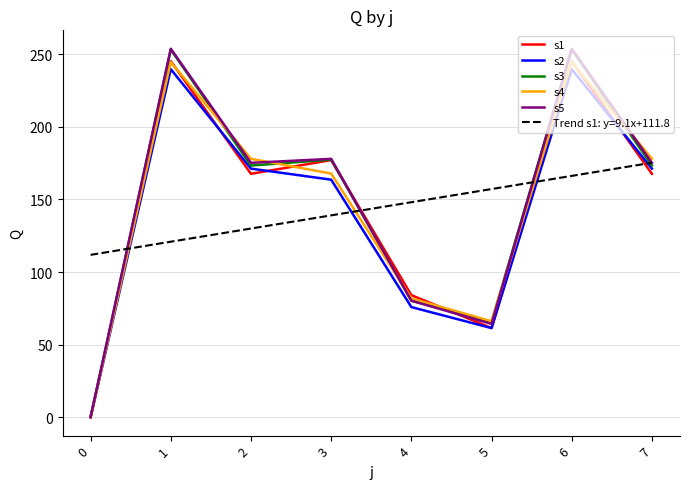

What are all the series names shown in the legend?

s1, s2, s3, s4, s5, Trend s1: y=9.1x+111.8